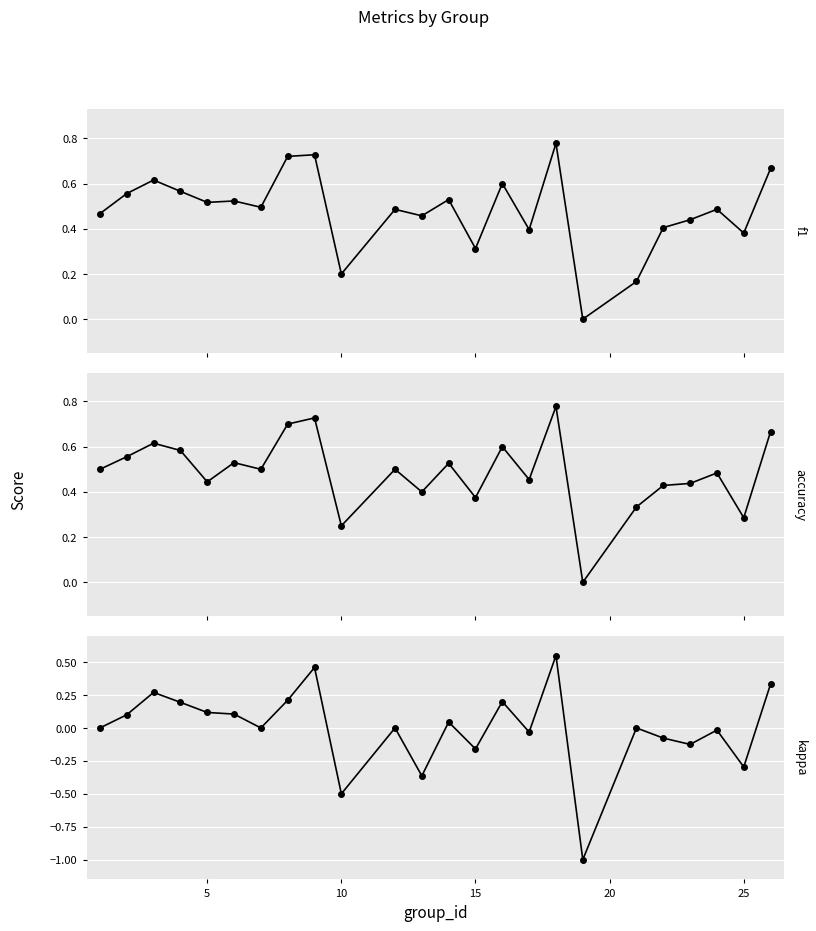

Rank the series by their maximum value, from highest to lowest.

f1, accuracy, kappa